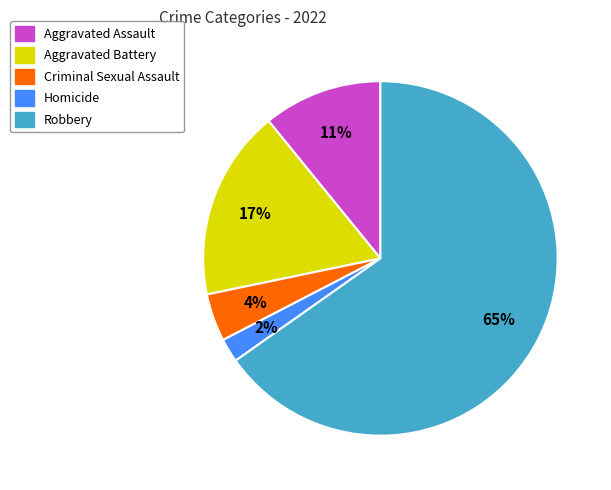

What is the ratio of the value at Criminal Sexual Assault to the value at Homicide?

2.0